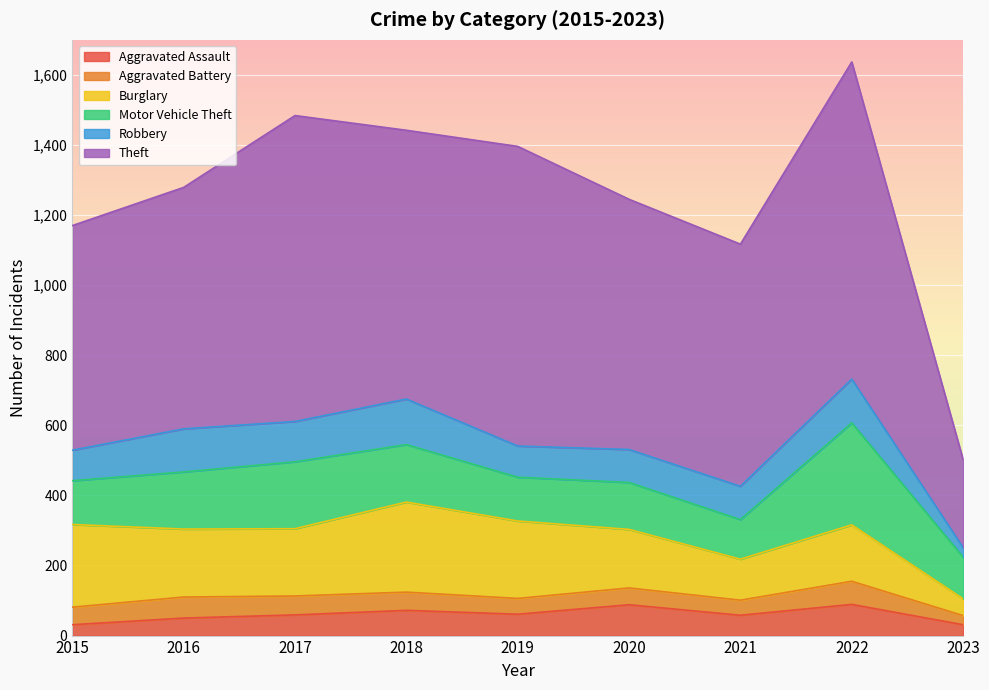

Where is Aggravated Battery nearest to the value 46?

2019